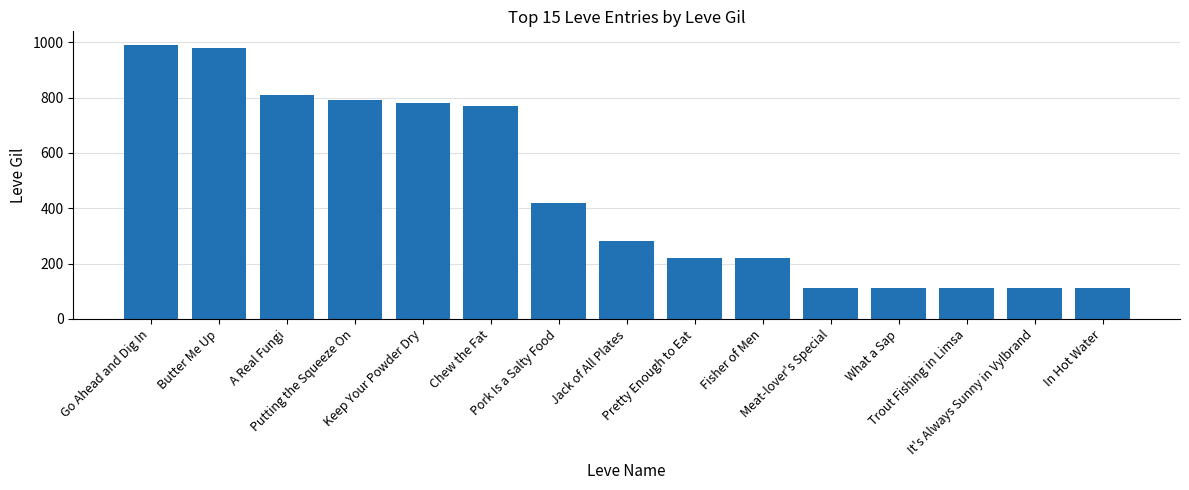

Which has a higher value, It's Always Sunny in Vylbrand or Jack of All Plates?

Jack of All Plates